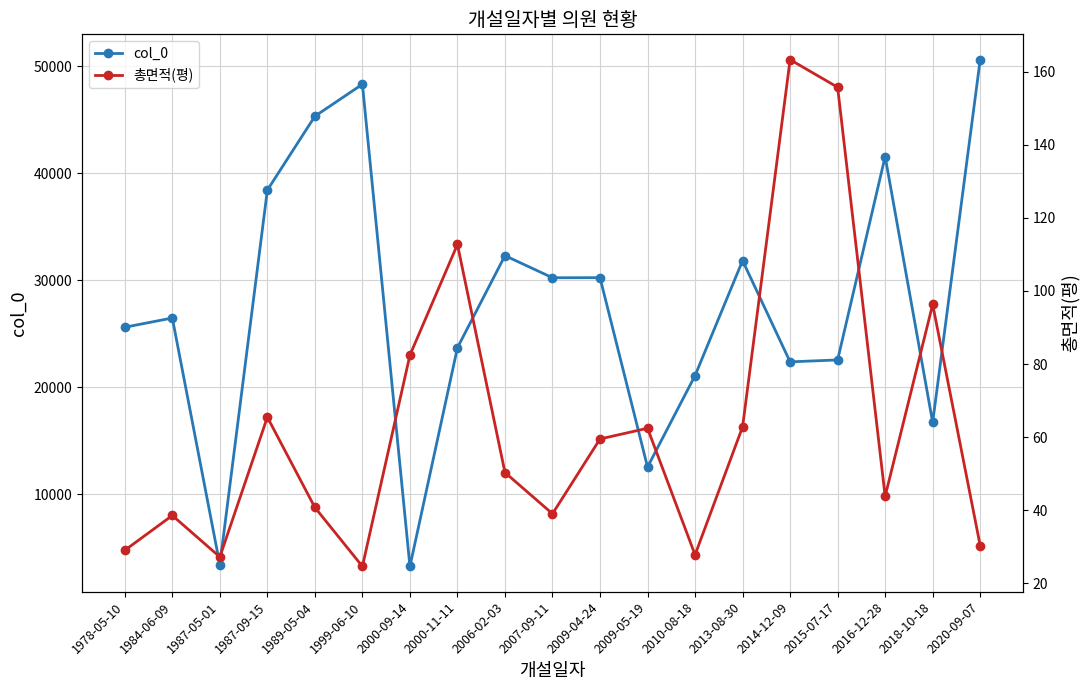

What is the minimum value shown in the chart?

24.6